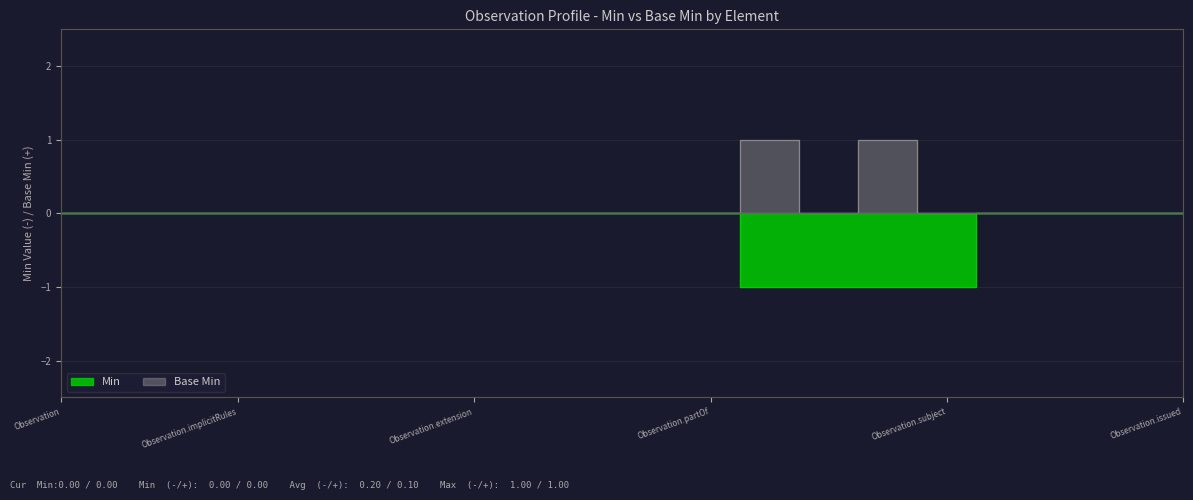

True or false: Base Min has more than 1 points higher than both neighbors.

True